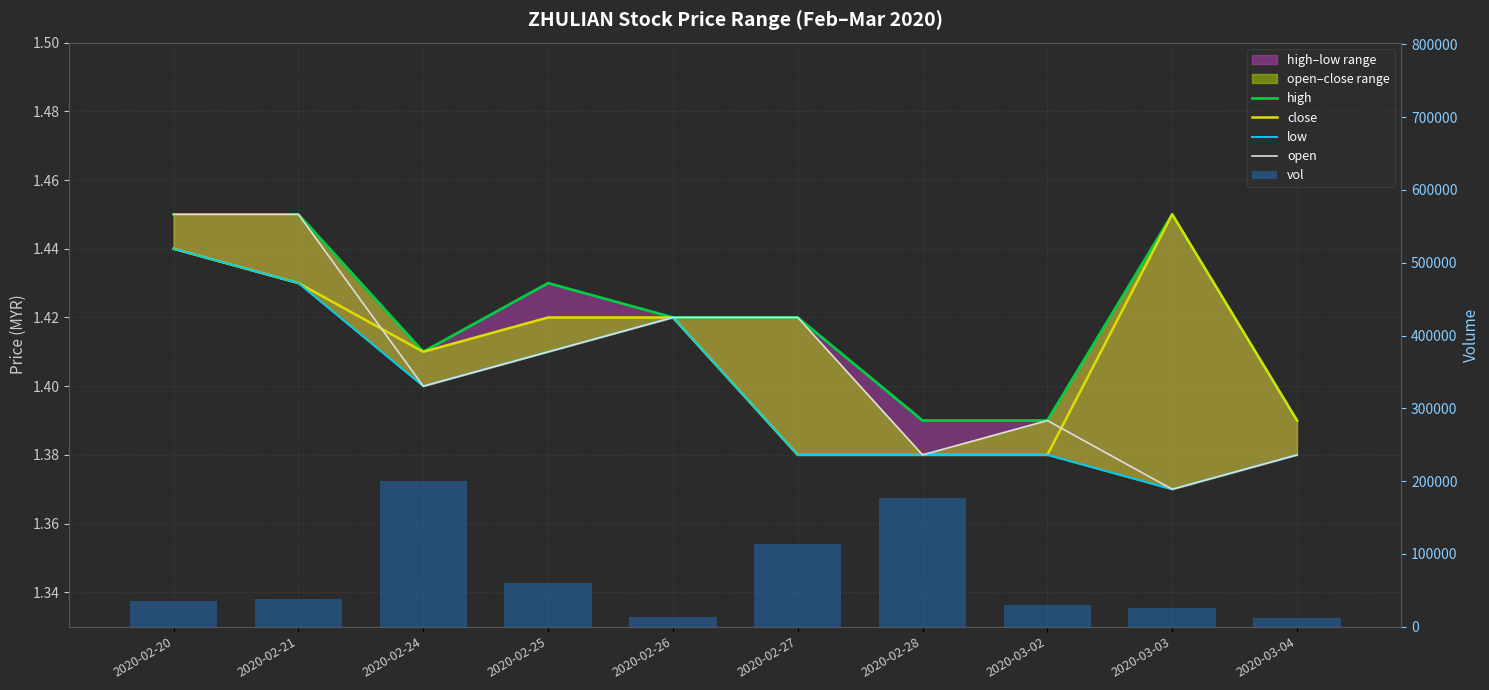

What is the difference between the highest and lowest values at 2020-03-02?

29998.6